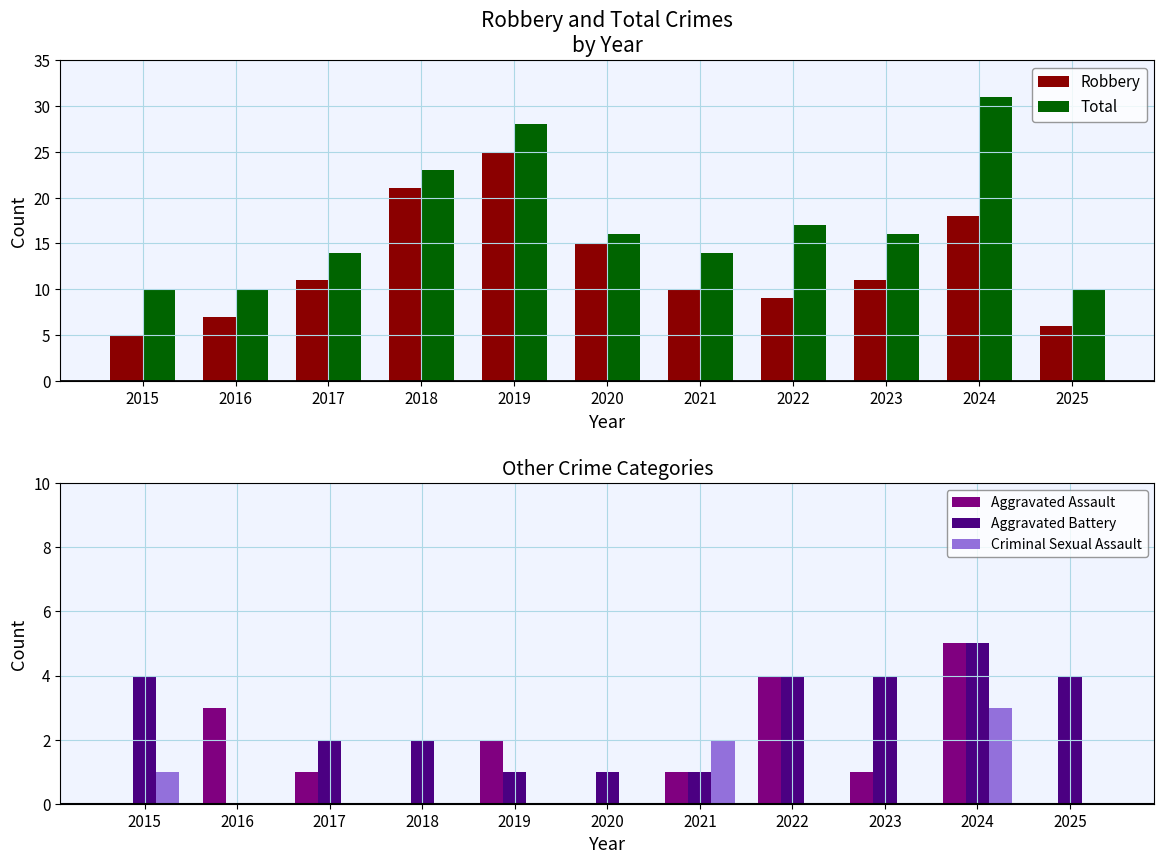

Which label corresponds to the smallest value in the chart?

2015